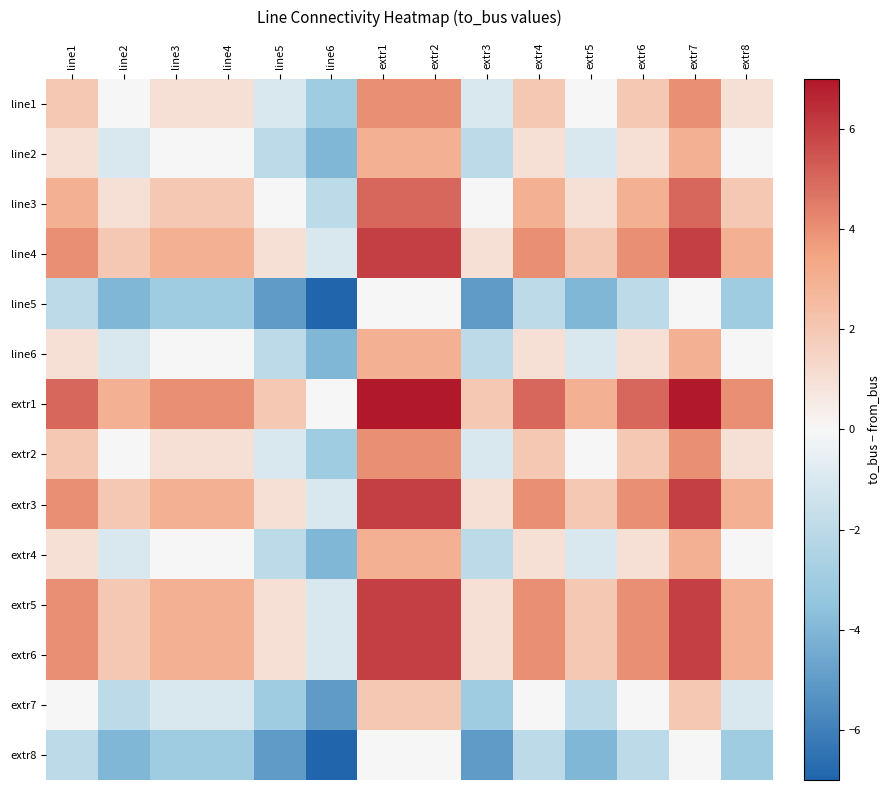

What is the total value across all series at line2?

-1